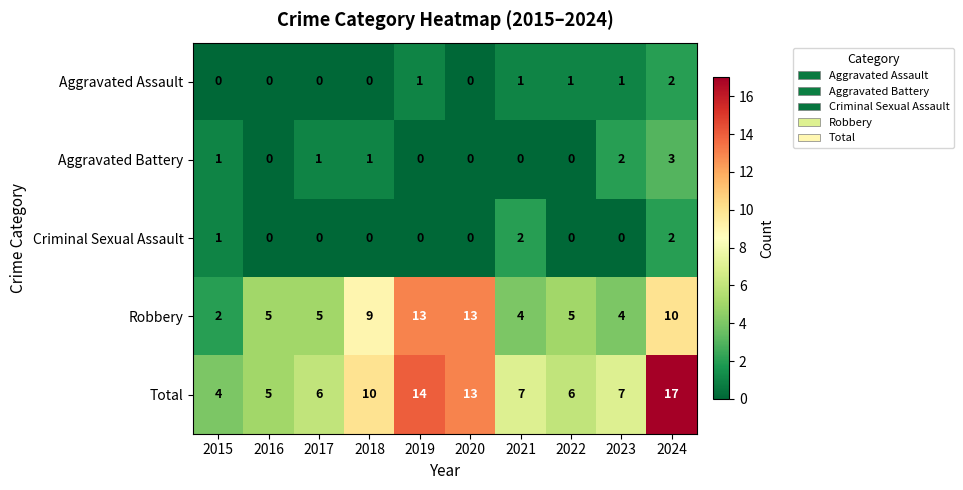

Rank the series at 2023 from highest to lowest value.

Total, Robbery, Aggravated Battery, Aggravated Assault, Criminal Sexual Assault